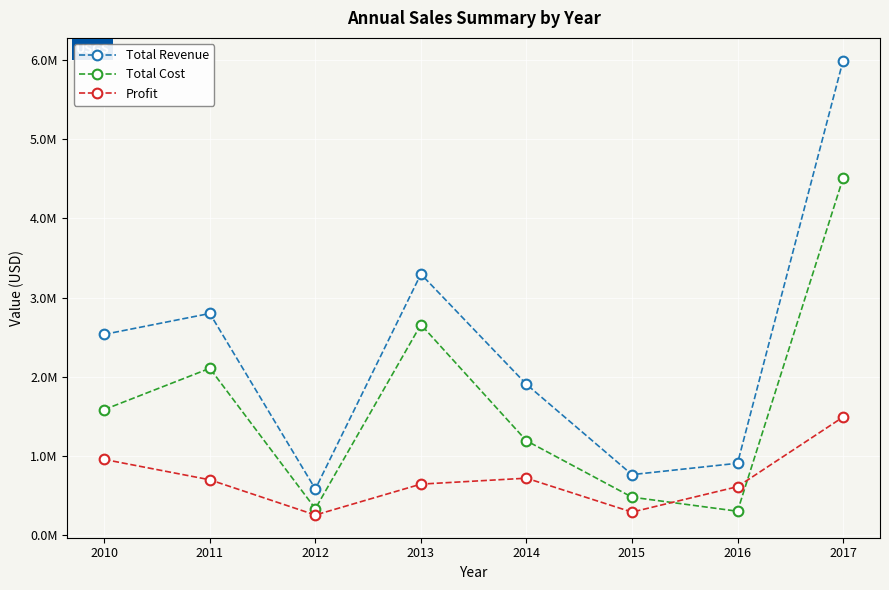

True or false: Profit and Total Revenue intersect in this chart.

False